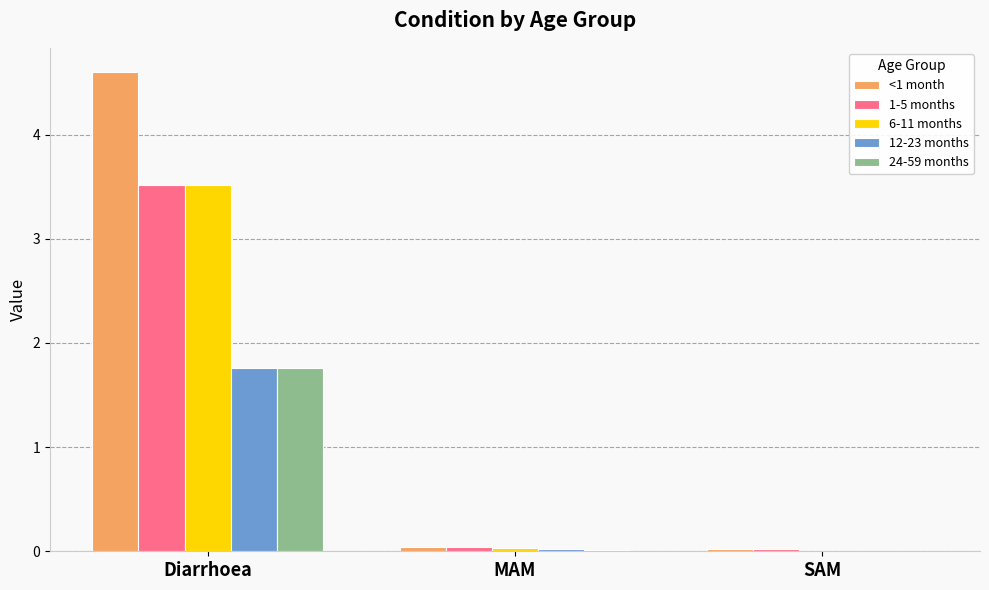

At which label does 1-5 months reach its peak?

Diarrhoea